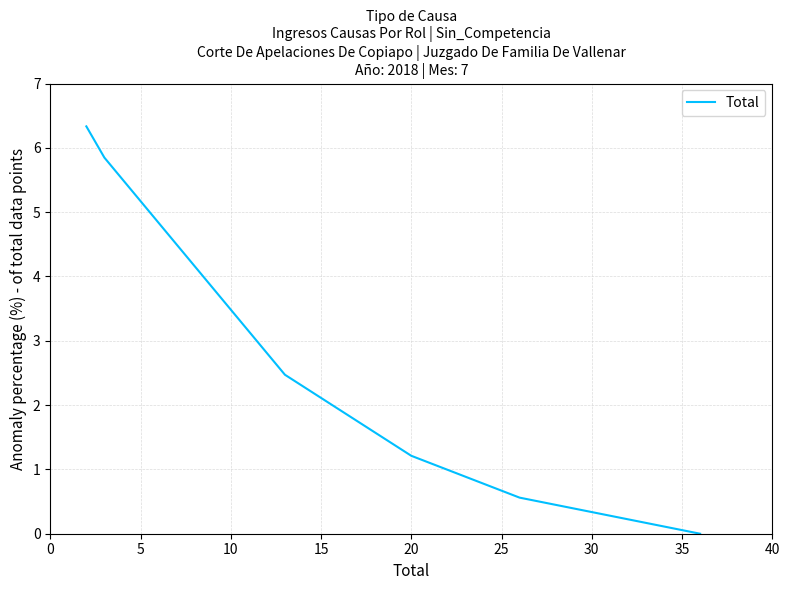

What is the average value?

2.3